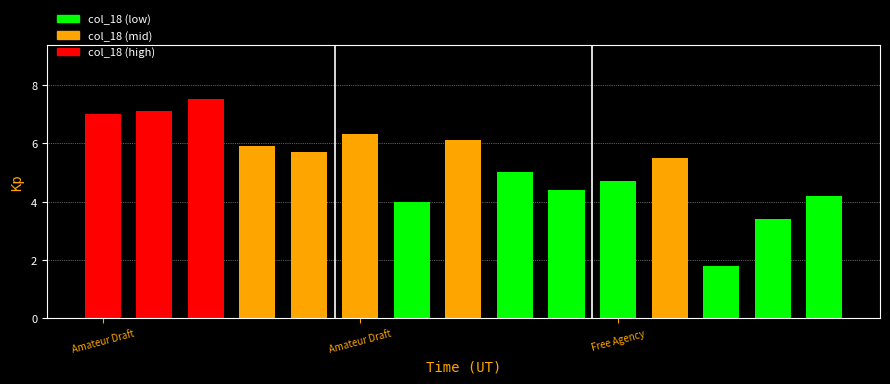

What is the value of the 10th bar from the left?

4.4